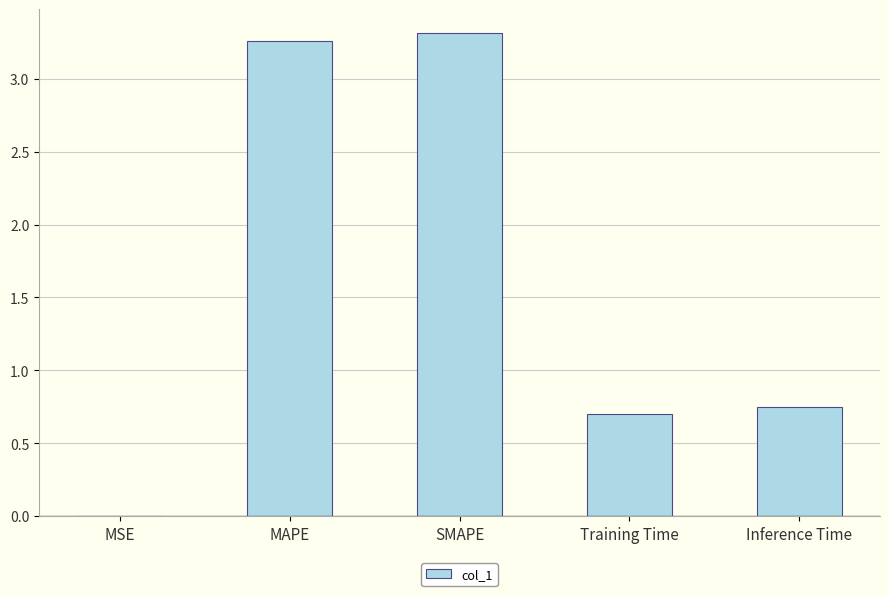

What is the sum of all values?

8.0